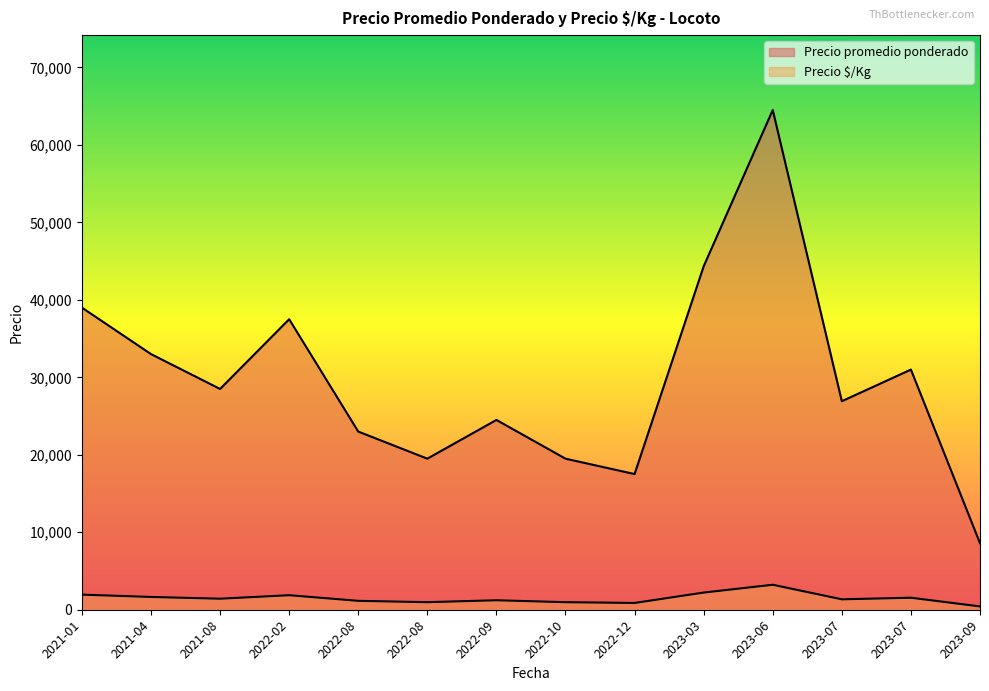

Between 2023-07-21 and 2021-08-02, which is larger?

2021-08-02